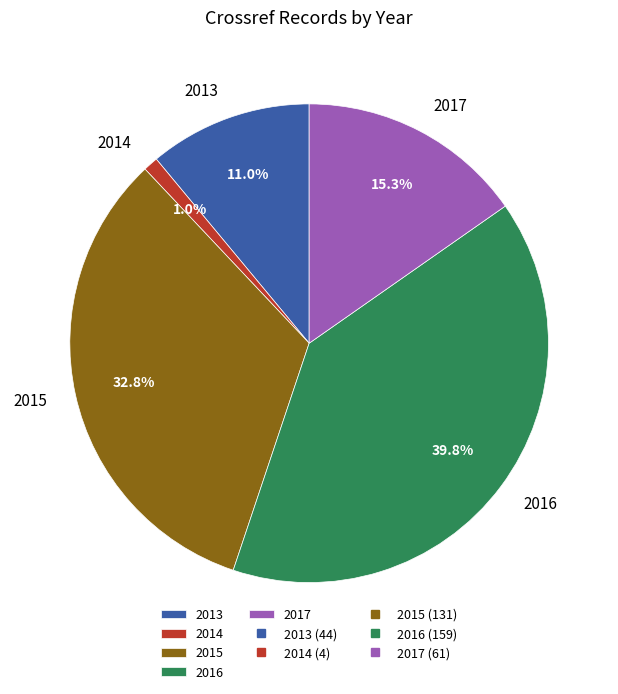

Which category has the biggest portion of the pie?

2016